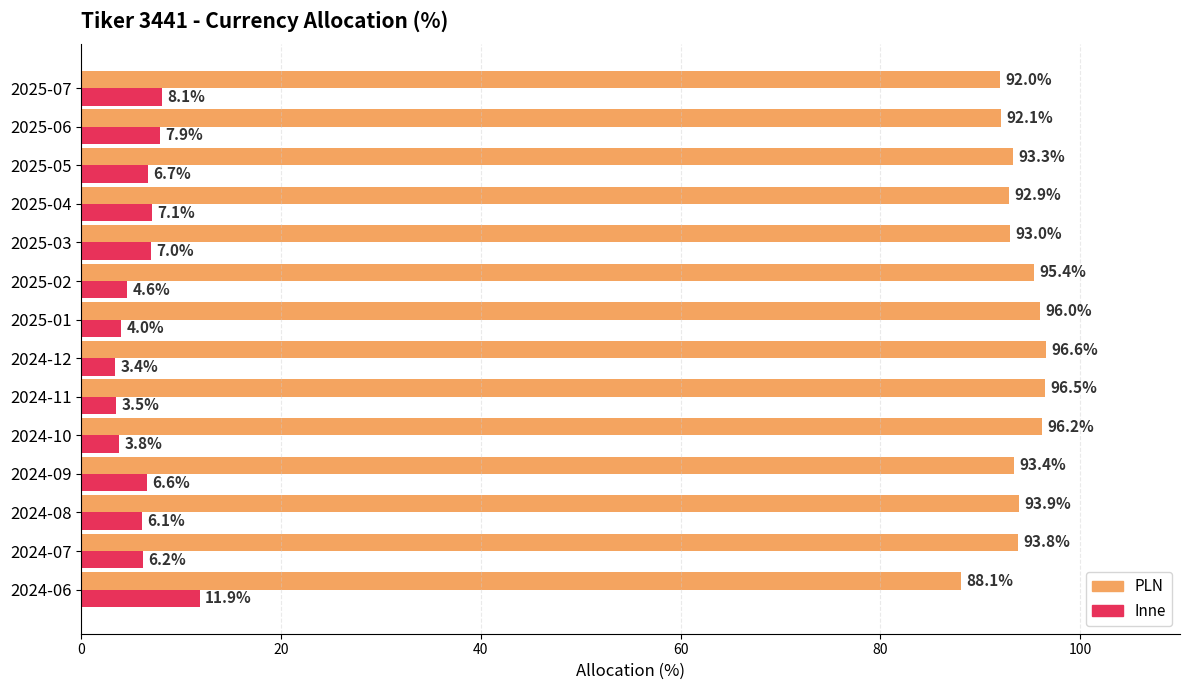

Is it true that Inne equals 3.3 at 2025-05?

False